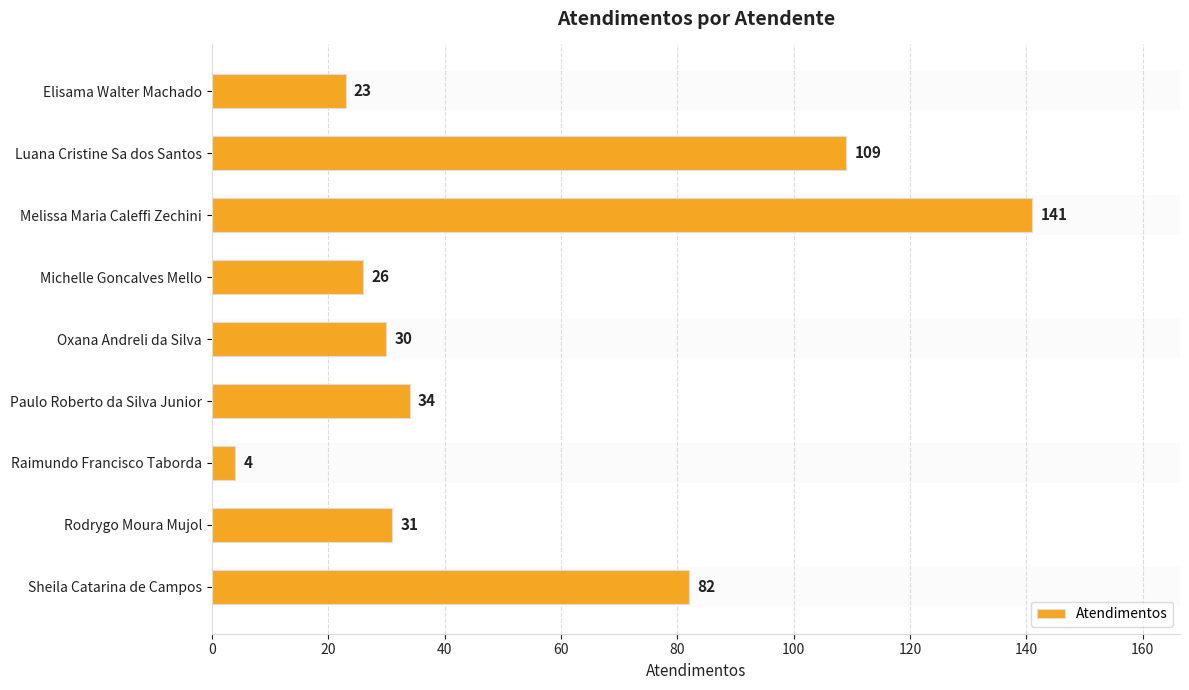

What is the change in value from Oxana Andreli da Silva to Paulo Roberto da Silva Junior?

+4